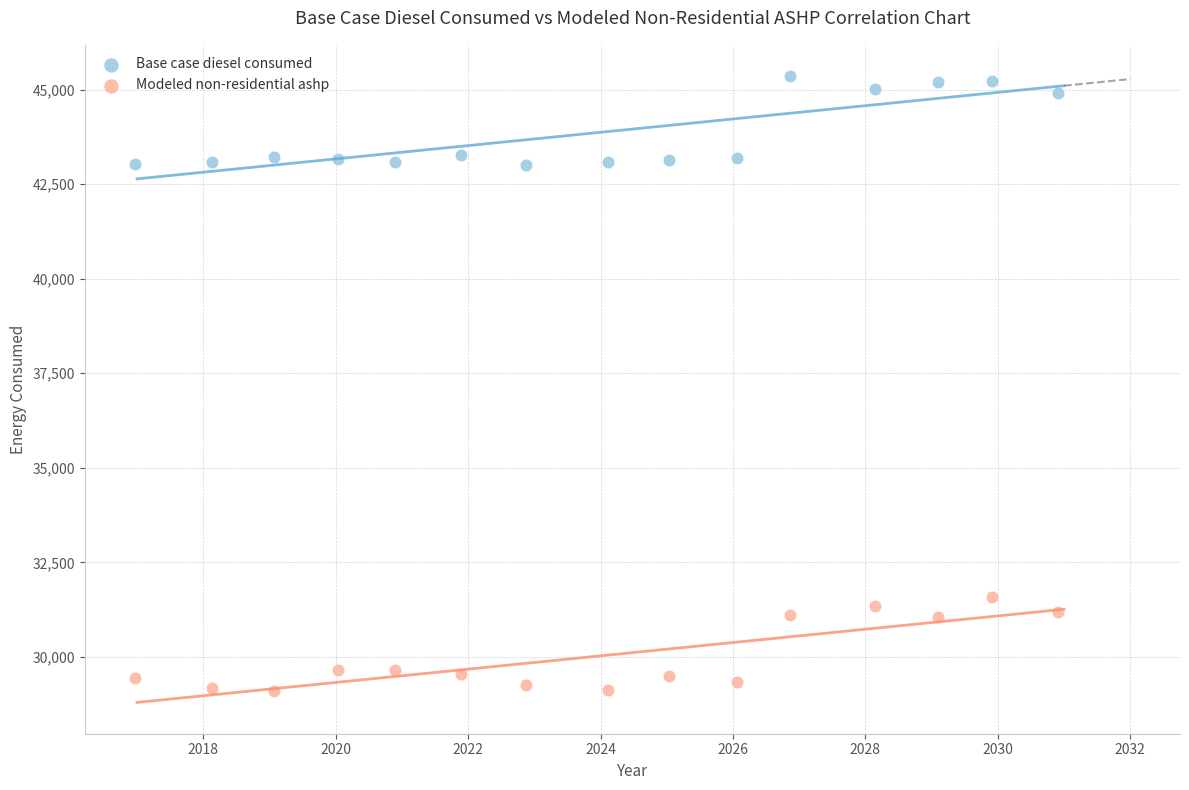

What is the X range (max minus min) for the scatter plot?

13.9